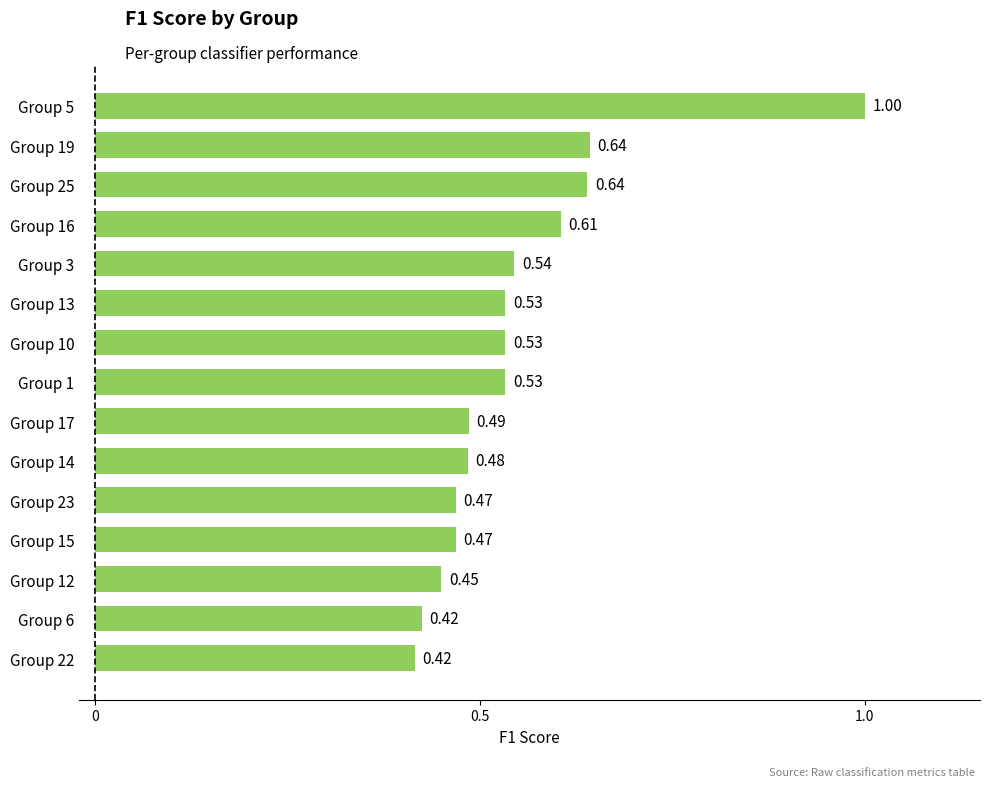

Count the number of data series in this chart.

1